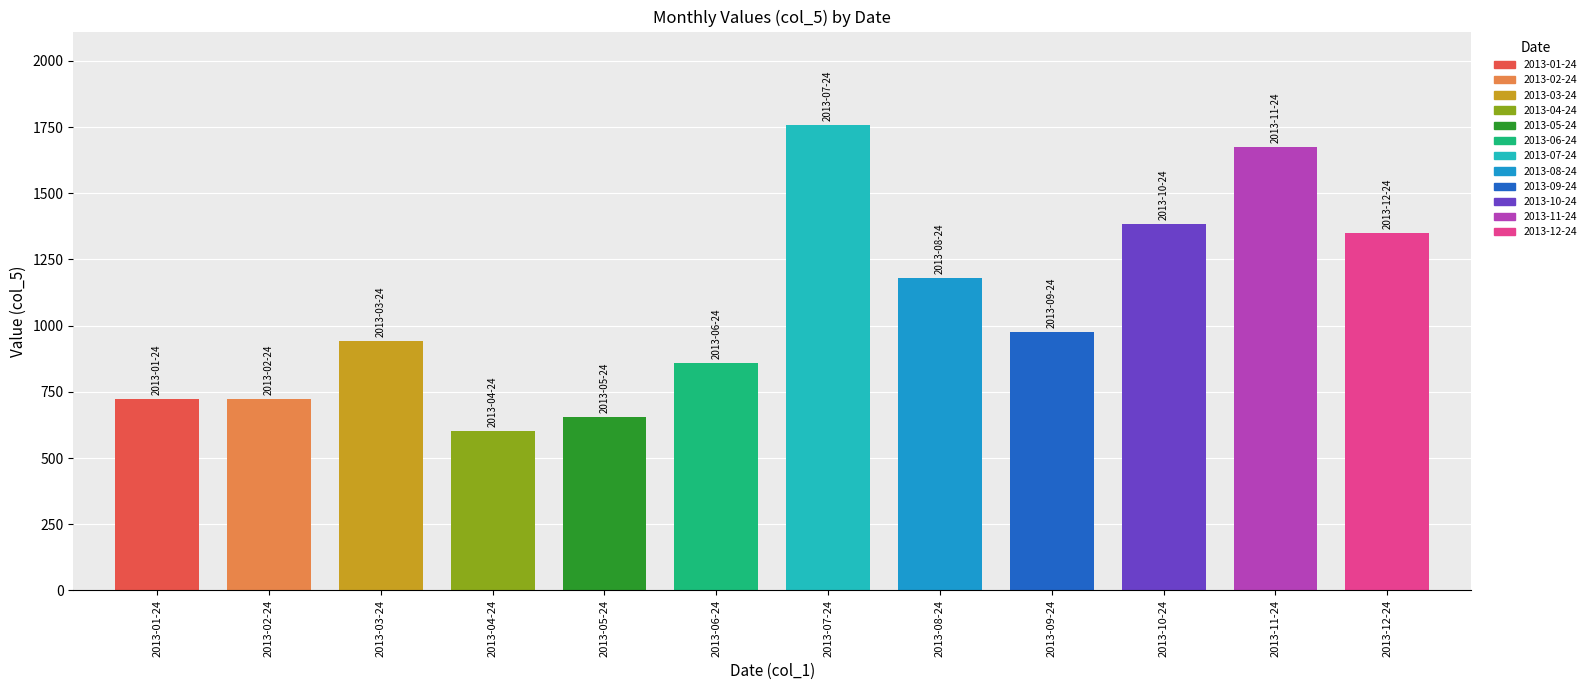

Is it true that the value at 2013-05-24 is 654?

True